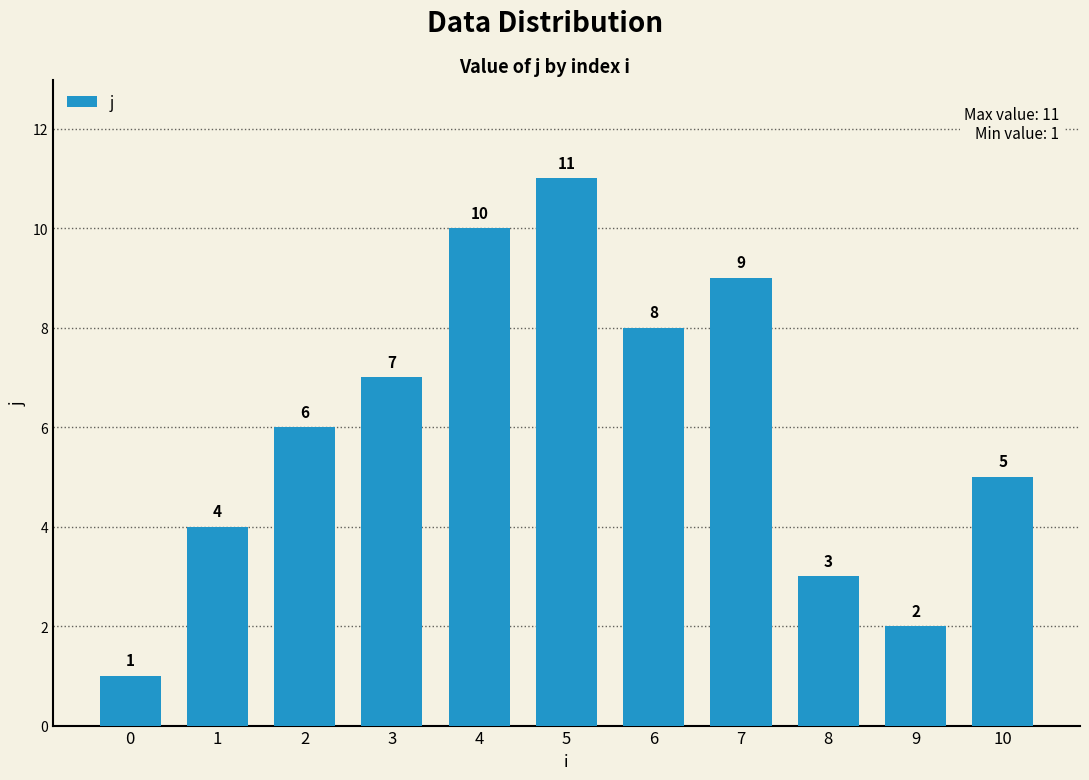

How many bars are there in total?

11